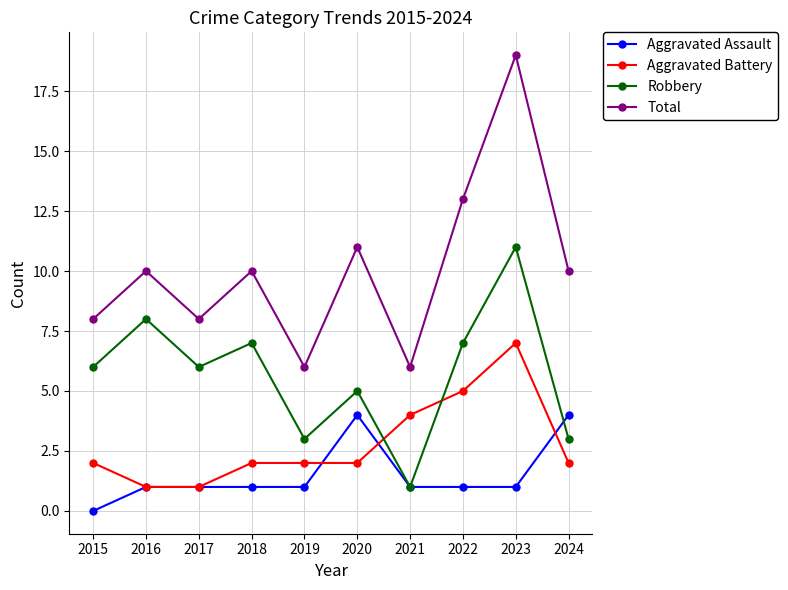

Reading left to right, list all the values displayed in this chart.

Aggravated Assault: 0	1	1	1	1	4	1	1	1	4
Aggravated Battery: 2	1	1	2	2	2	4	5	7	2
Robbery: 6	8	6	7	3	5	1	7	11	3
Total: 8	10	8	10	6	11	6	13	19	10